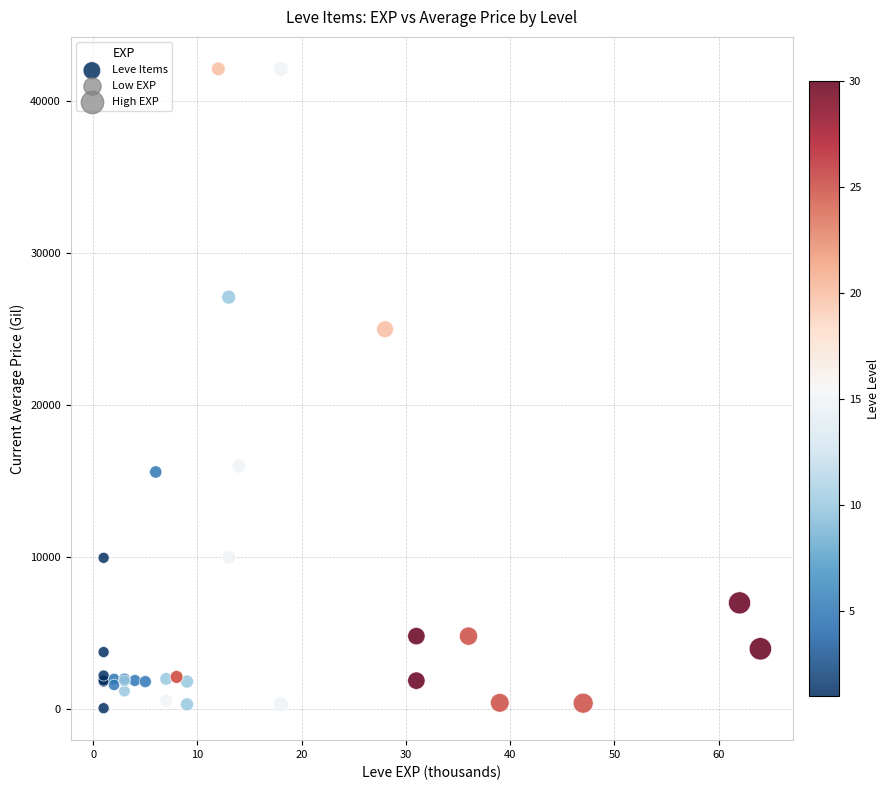

What Y value in the scatter plot is closest to 21102?

25000